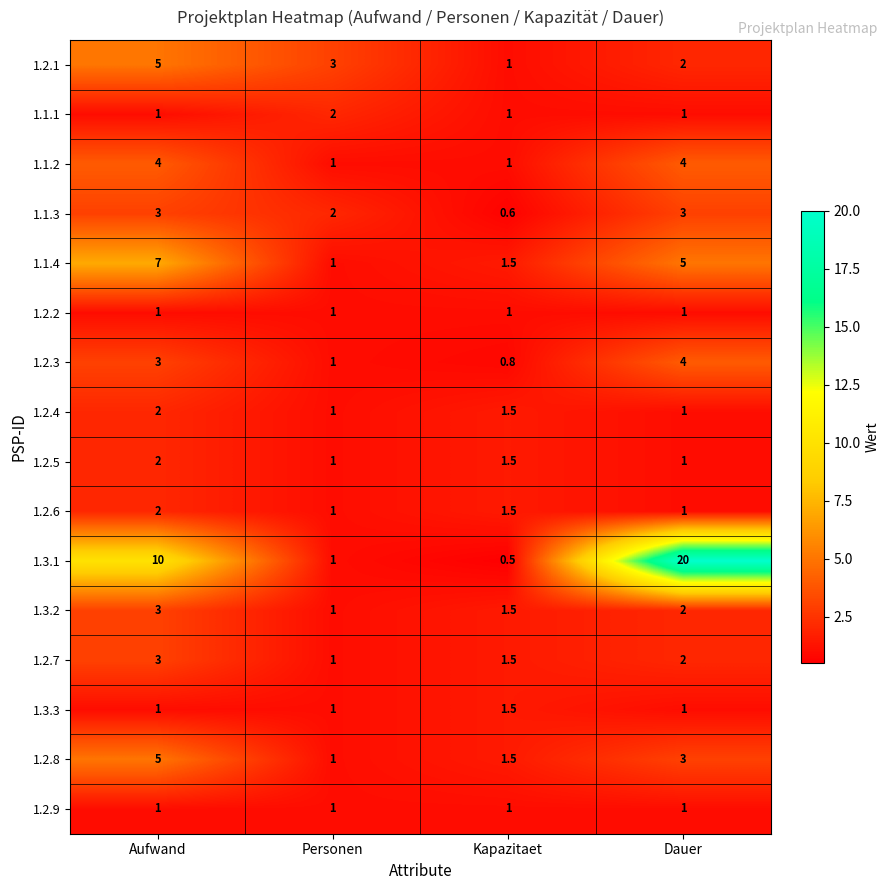

Which category has the lowest value in the 1.2.1 series?

Kapazitaet